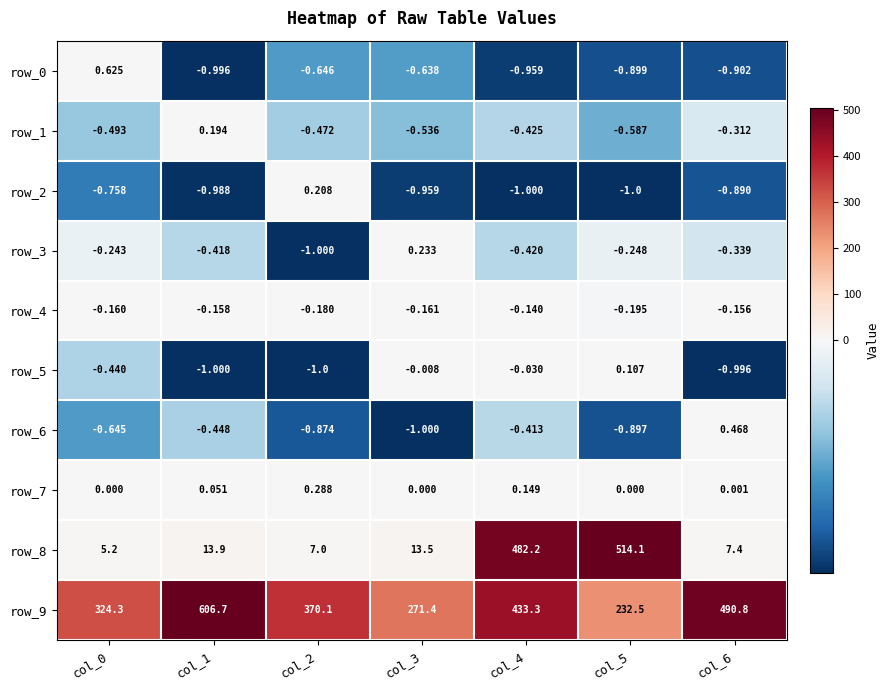

Count the number of categories in the chart.

7